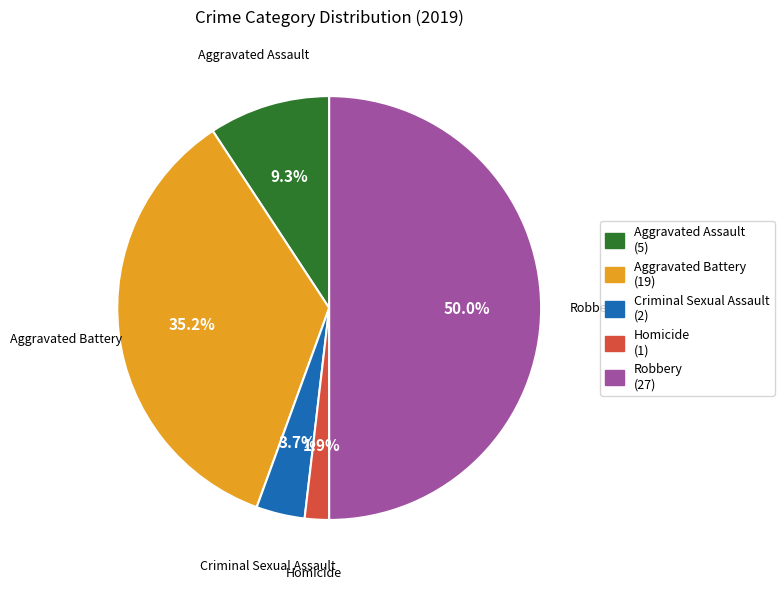

Do Aggravated Battery and Criminal Sexual Assault together represent more than half of the pie?

No